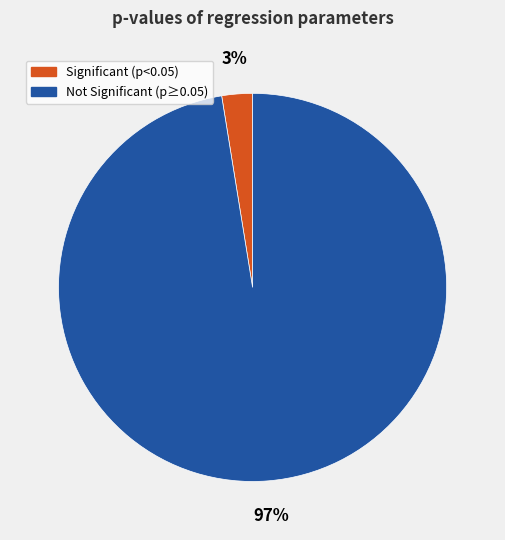

To the nearest percent, what is the average slice percentage?

50%